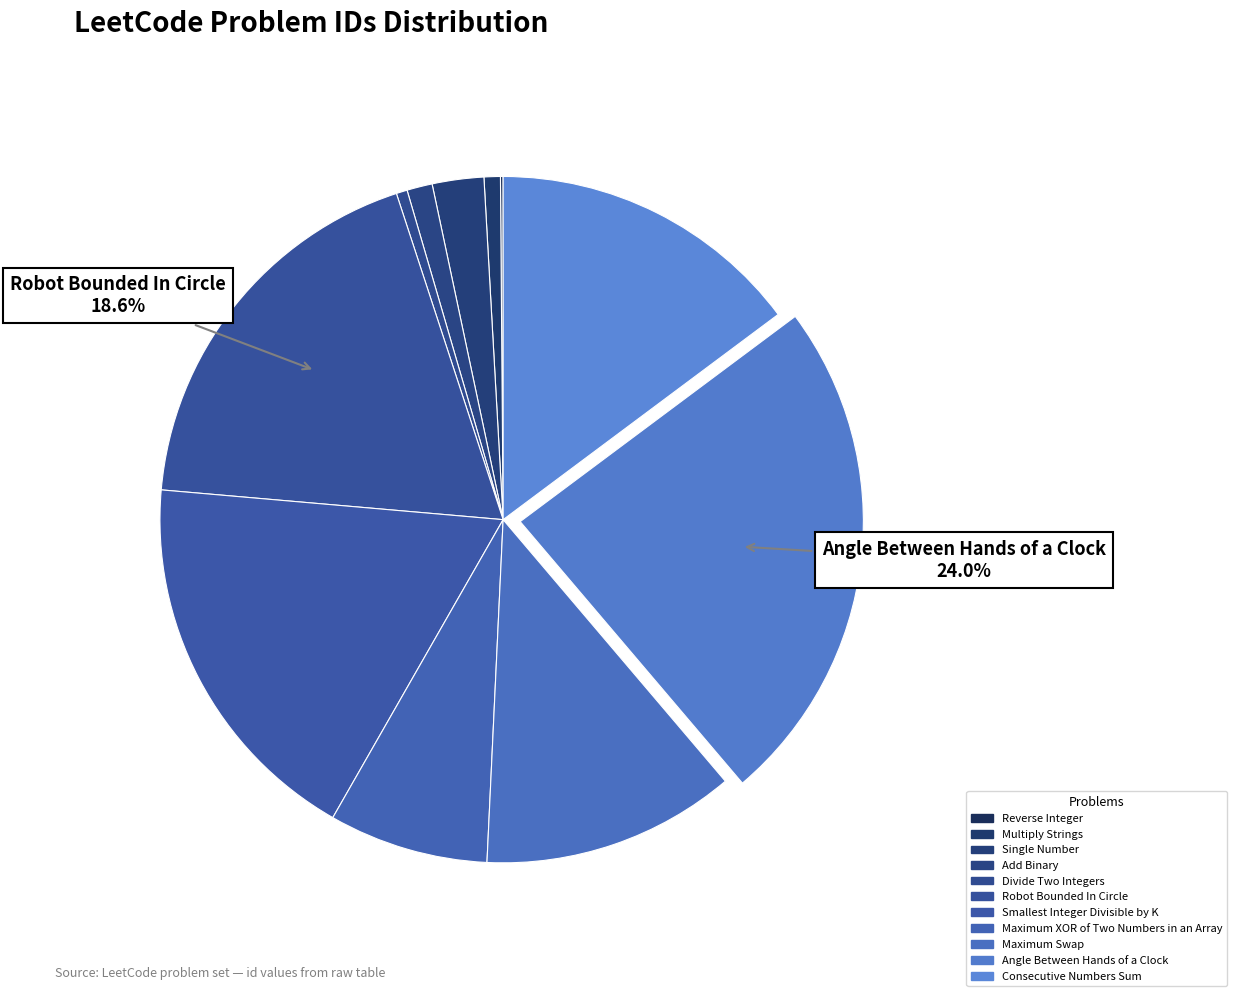

To the nearest percent, what portion does Single Number represent?

2%